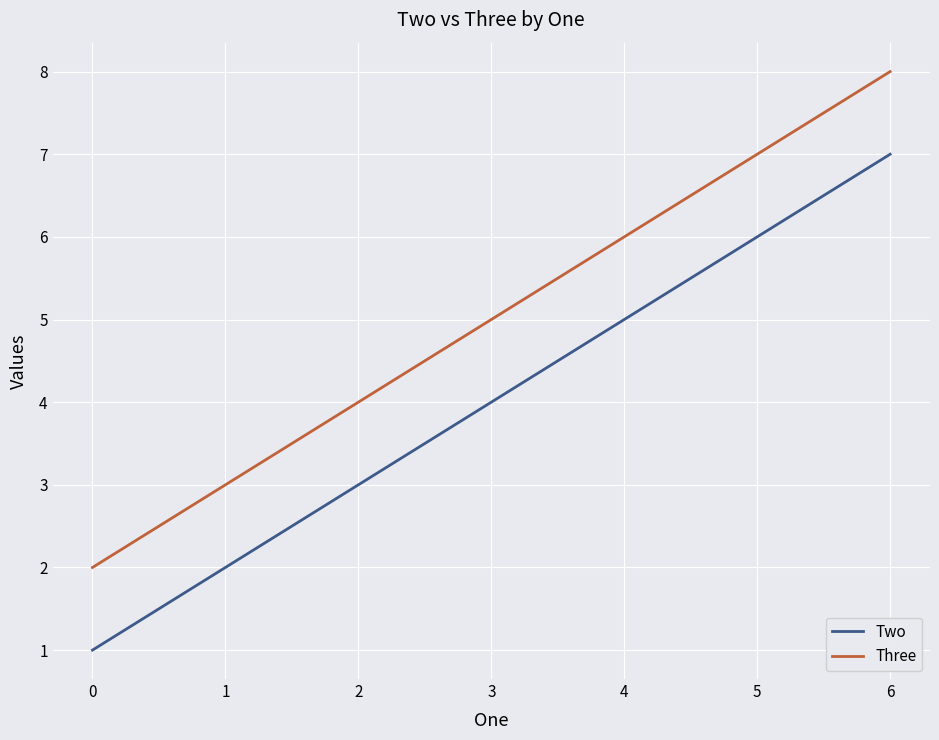

What is the average value of the Two series?

4